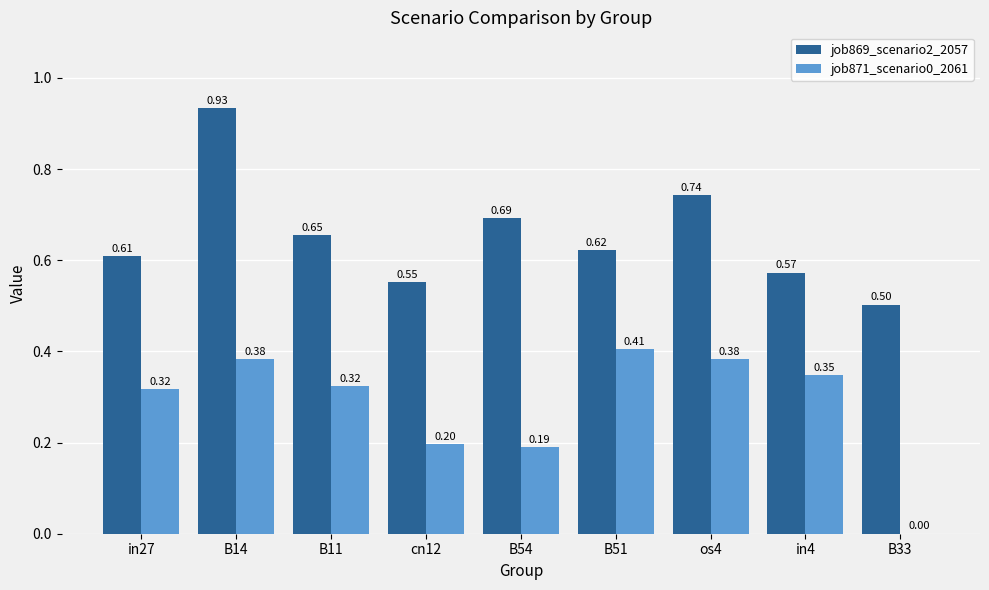

Which series has the largest total across all categories?

job869_scenario2_2057